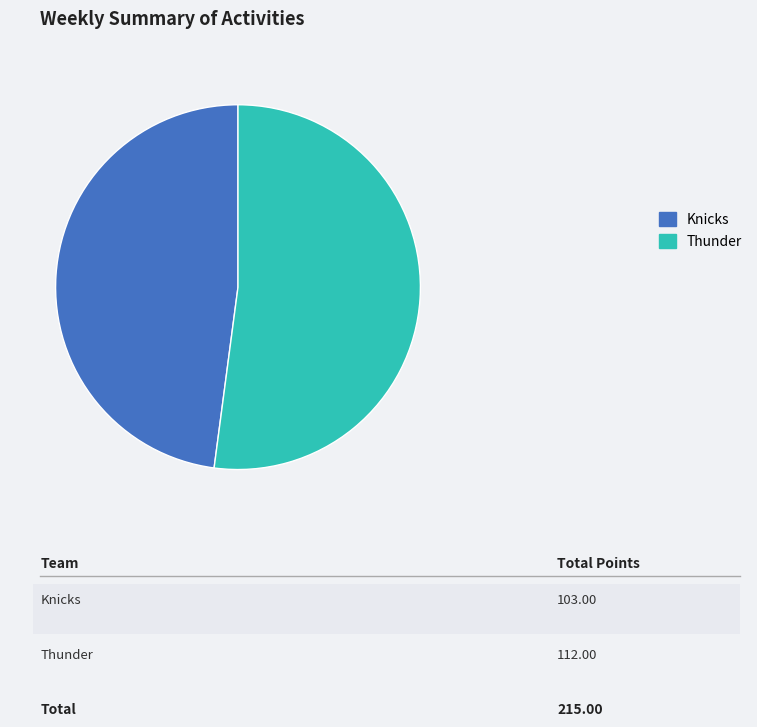

Is it true that Knicks is 57% of the pie?

False